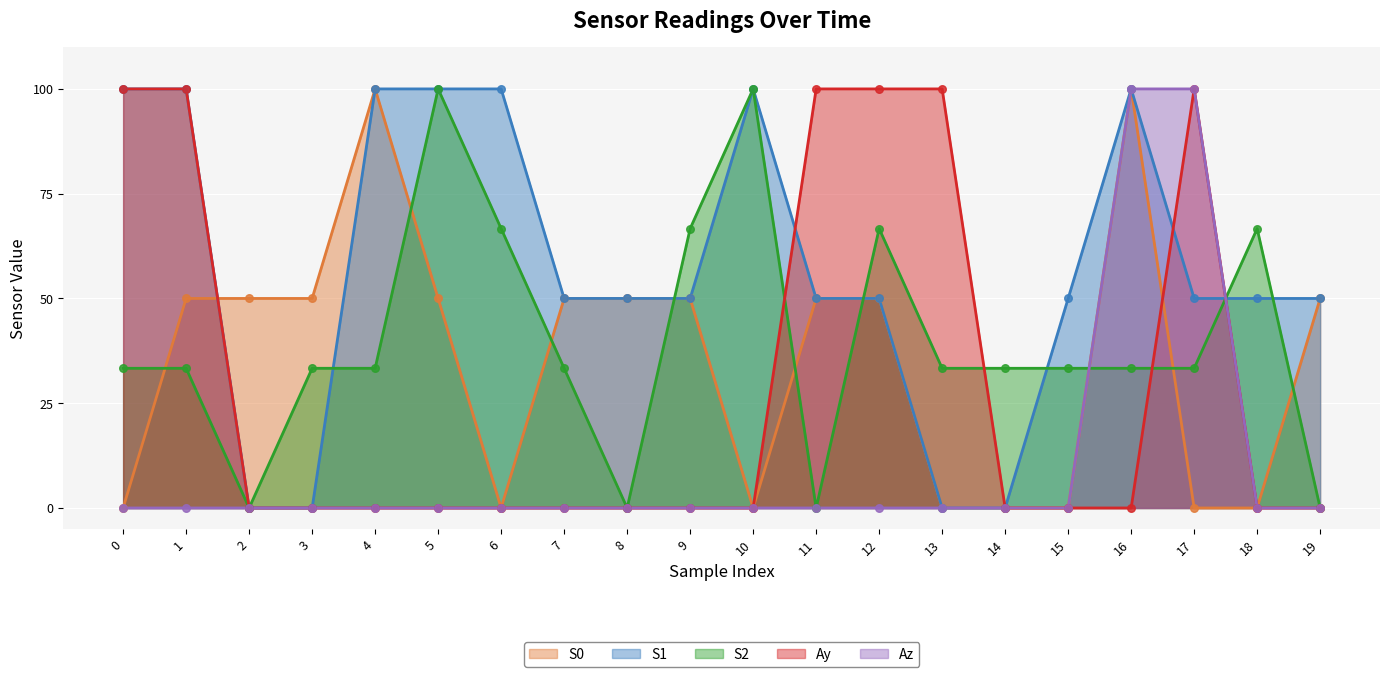

What are all the series names shown in the legend?

S0, S1, S2, Ay, Az